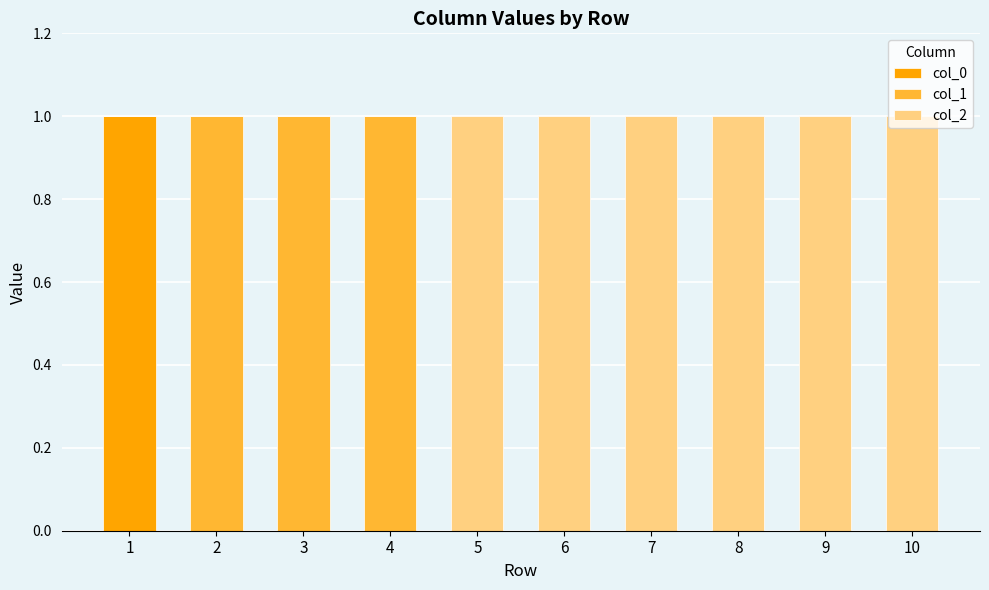

Does the chart contain stacked bars?

Yes